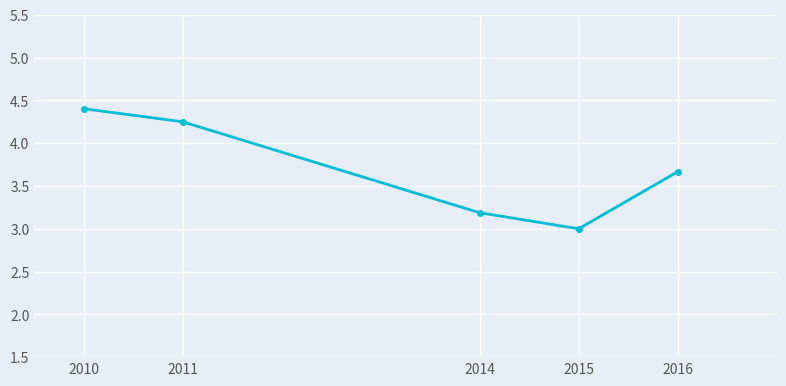

Rank the categories by value from highest to lowest.

2010, 2011, 2016, 2014, 2015